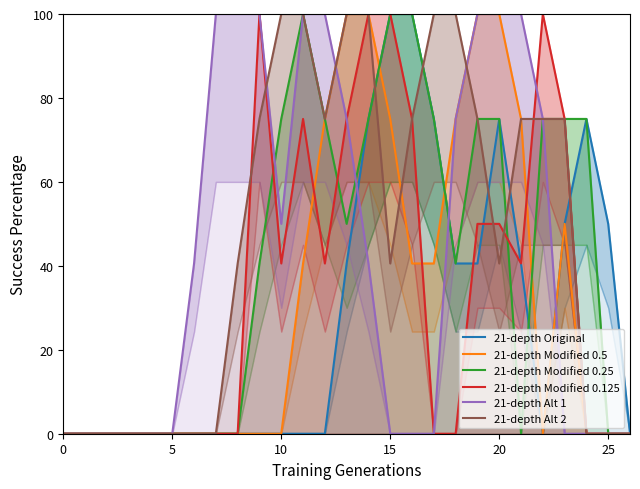

Reading left to right, extract all data points from this chart.

21-depth Original: 0.0	0.0	0.0	0.0	0.0	0.0	0.0	0.0	0.0	0.0	0.0	0.0	0.0	40.6	75.0	100.0	100.0	75.0	40.6	40.6	75.0	40.6	0.0	50.0	75.0	50.0	0.0
21-depth Modified 0.5: 0.0	0.0	0.0	0.0	0.0	0.0	0.0	0.0	0.0	0.0	0.0	40.6	75.0	100.0	100.0	75.0	40.6	40.6	75.0	100.0	100.0	75.0	0.0	50.0	0.0	0.0	0.0
21-depth Modified 0.25: 0.0	0.0	0.0	0.0	0.0	0.0	0.0	0.0	0.0	40.6	75.0	100.0	75.0	50.0	75.0	100.0	100.0	75.0	40.6	75.0	75.0	0.0	75.0	75.0	75.0	0.0	0.0
21-depth Modified 0.125: 0.0	0.0	0.0	0.0	0.0	0.0	0.0	0.0	0.0	100.0	40.6	75.0	40.6	75.0	100.0	100.0	75.0	0.0	0.0	50.0	50.0	40.6	100.0	75.0	0.0	0.0	0.0
21-depth Alt 1: 0.0	0.0	0.0	0.0	0.0	0.0	40.6	100.0	100.0	100.0	50.0	100.0	100.0	75.0	40.6	0.0	0.0	0.0	75.0	100.0	100.0	100.0	75.0	0.0	0.0	0.0	0.0
21-depth Alt 2: 0.0	0.0	0.0	0.0	0.0	0.0	0.0	0.0	40.6	75.0	100.0	100.0	75.0	100.0	100.0	40.6	75.0	100.0	100.0	75.0	40.6	75.0	75.0	75.0	0.0	0.0	0.0